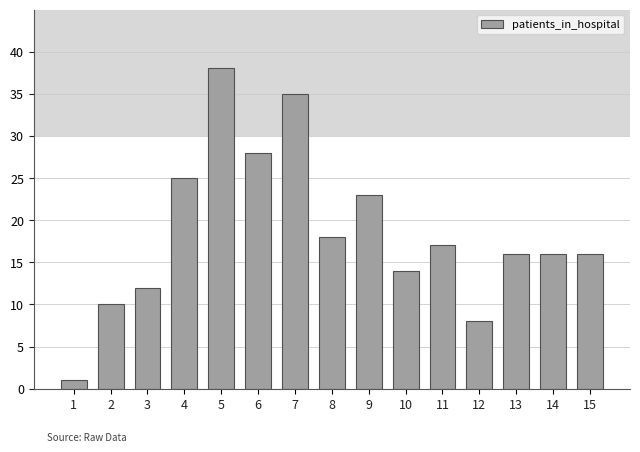

The chart shows a value of 14 at 10. True or false?

True